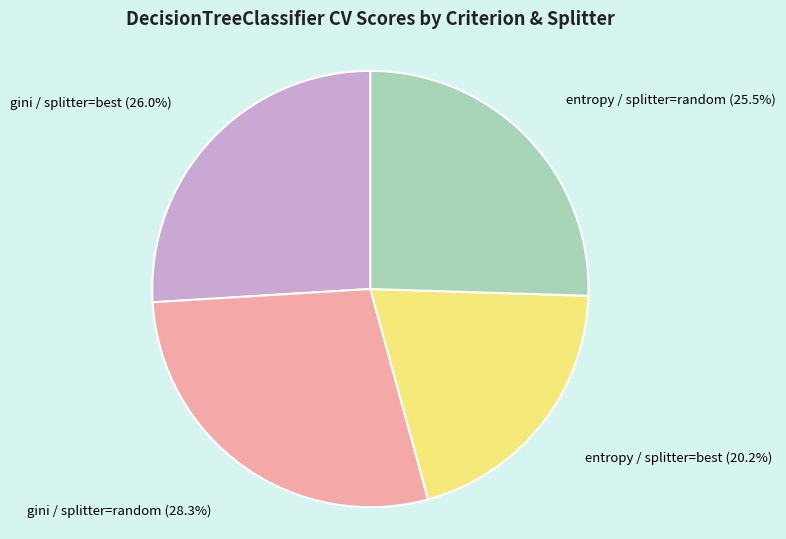

Which category has the biggest portion of the pie?

gini / splitter=random